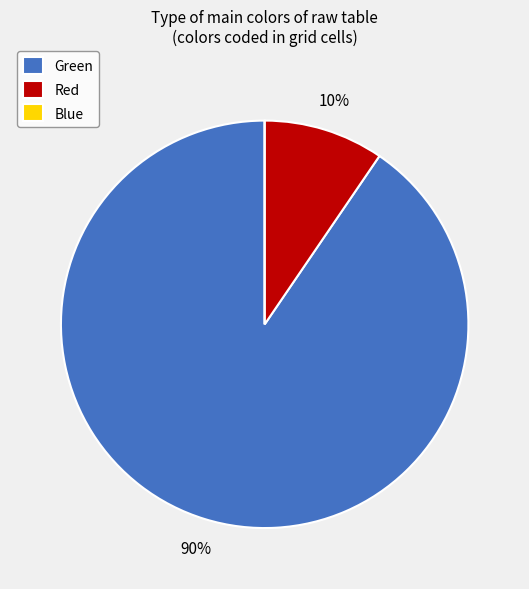

Do Green and Red together represent more than half of the pie?

Yes